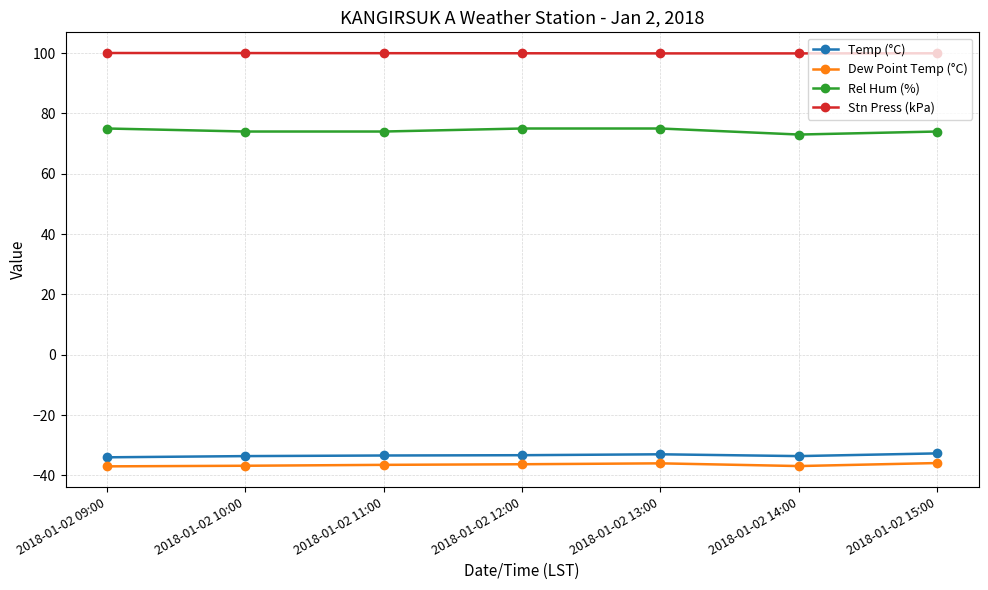

What is the total value across all series at 2018-01-02 15:00?

105.3